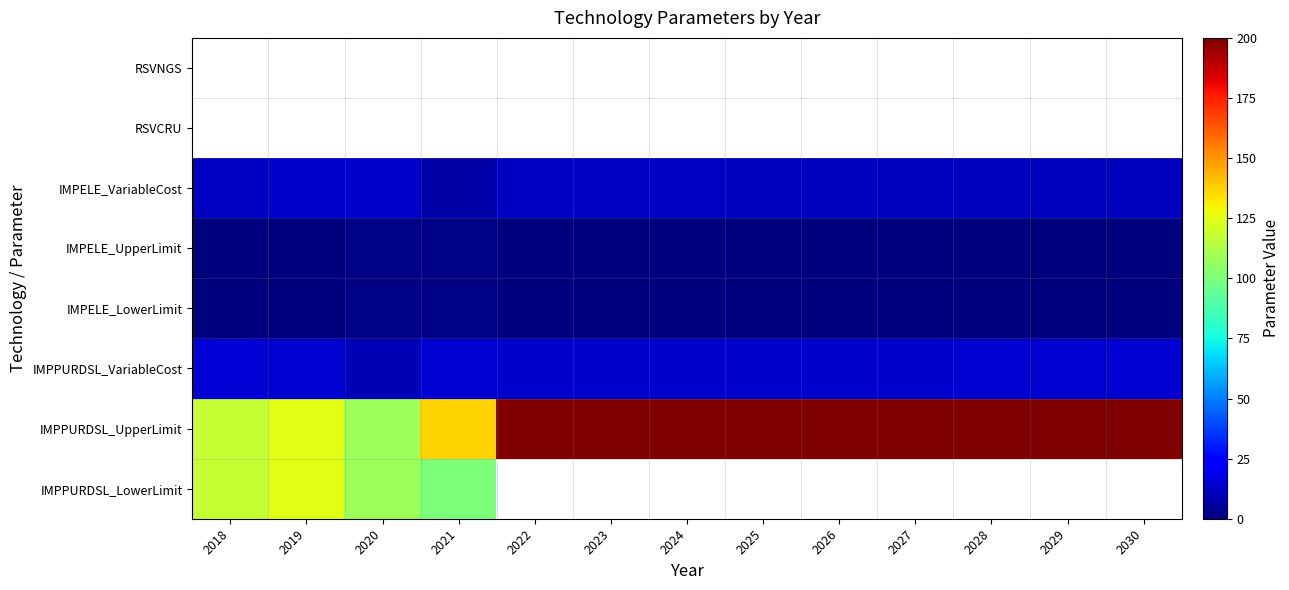

True or false: IMPELE_LowerLimit has a value of 0.4 at 2030.

True